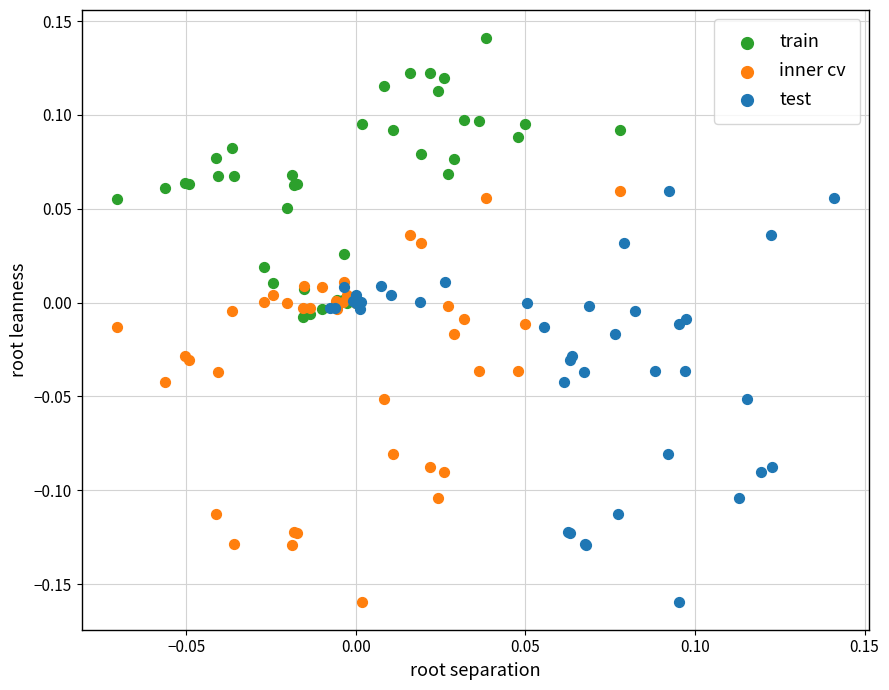

Which series reaches the maximum Y coordinate?

train